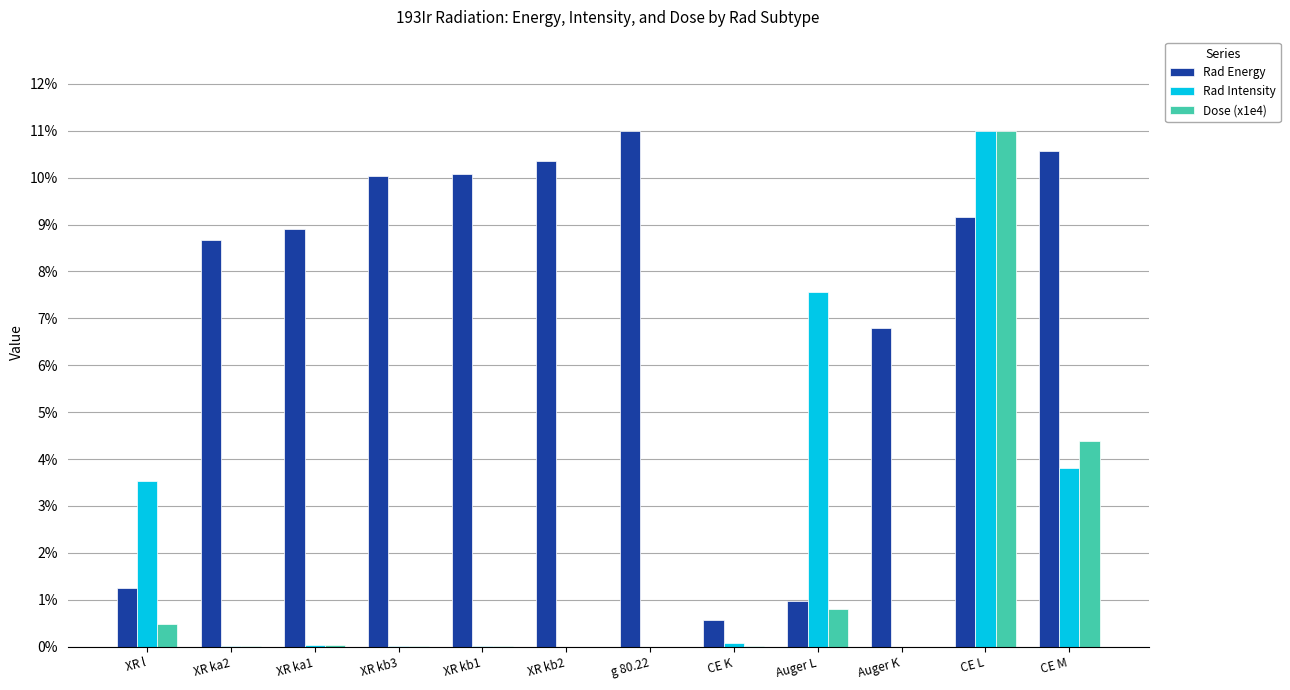

How many groups of bars are there?

12